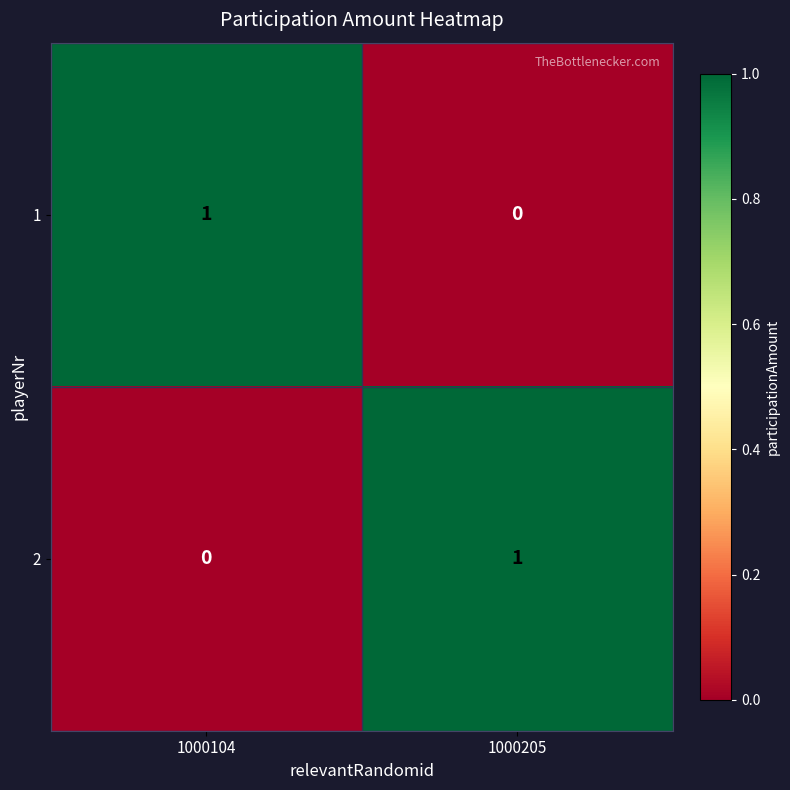

What is the total value across all series at 1000104?

1